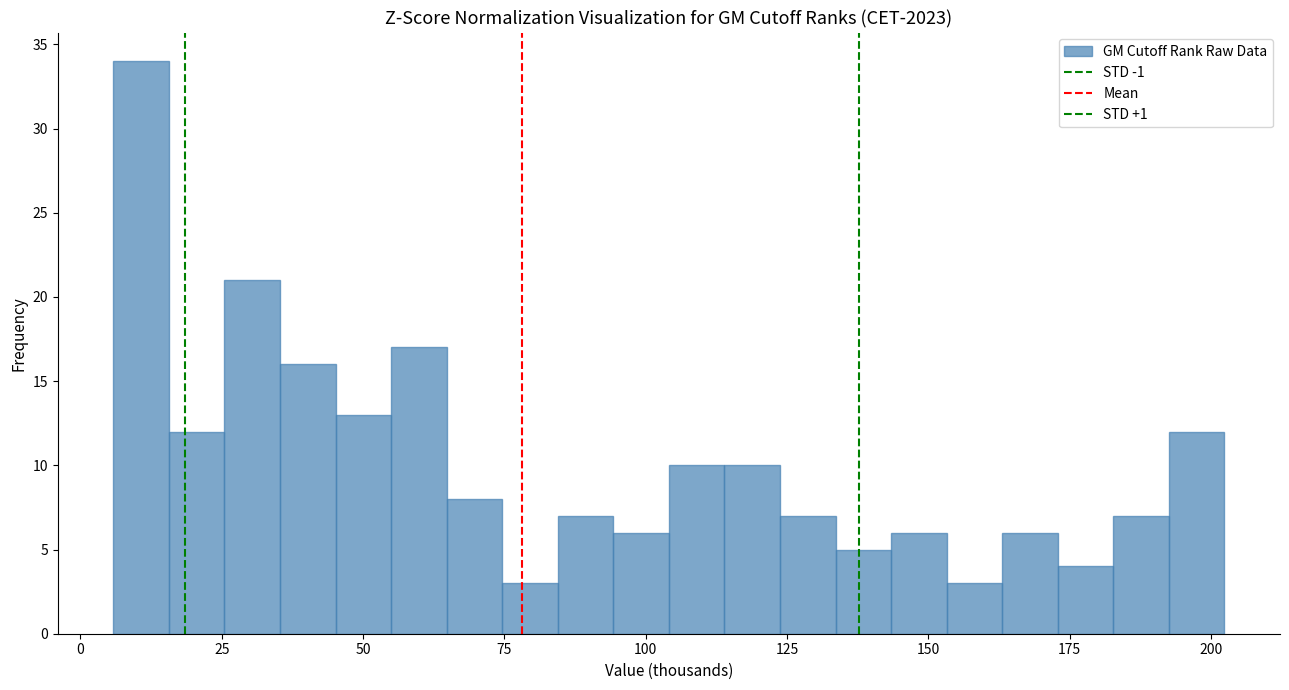

Read against the x-axis, roughly where is the centre of the tallest bar?

10